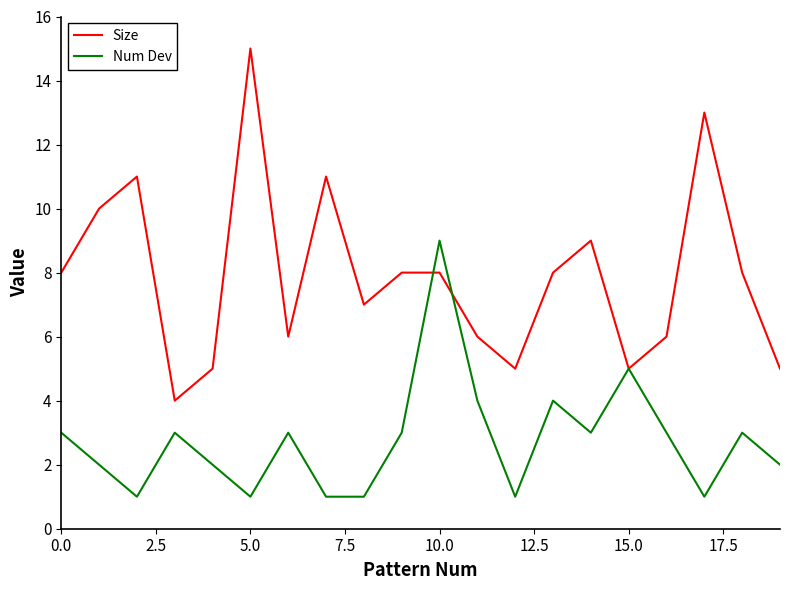

What is the minimum value for Size?

4